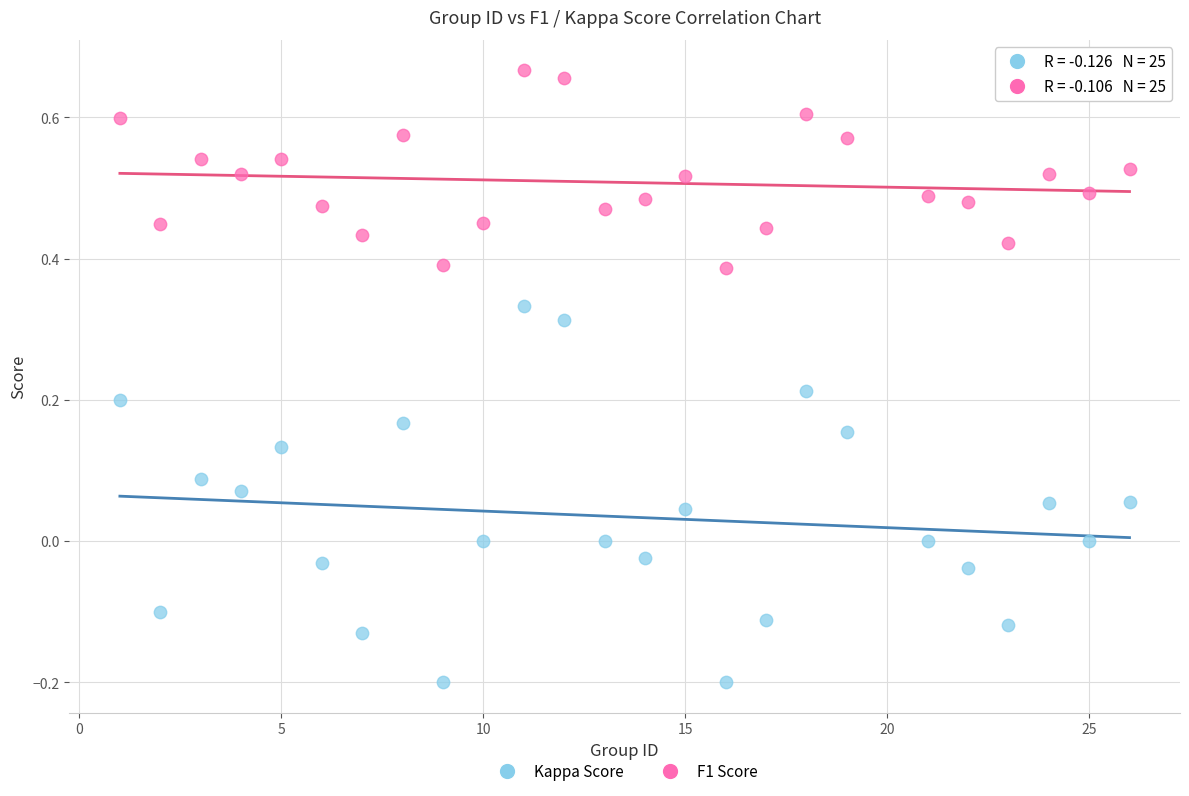

Which series reaches the minimum Y coordinate?

Kappa Score